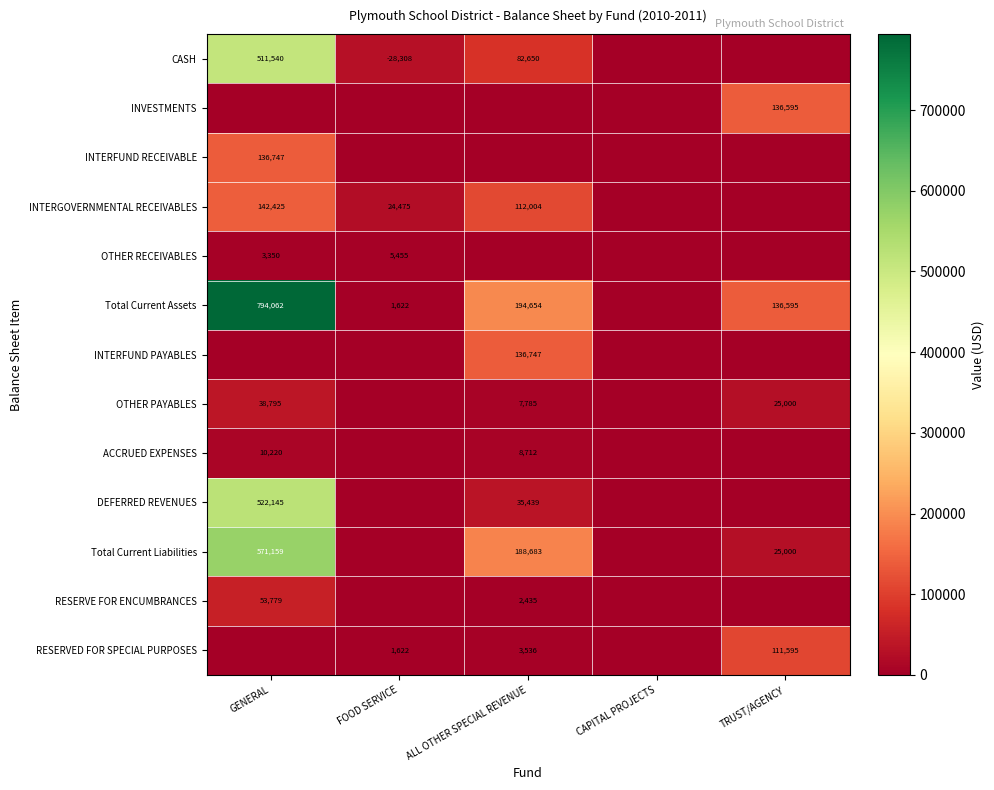

The INTERGOVERNMENTAL RECEIVABLES series shows 142425 at GENERAL. True or false?

True